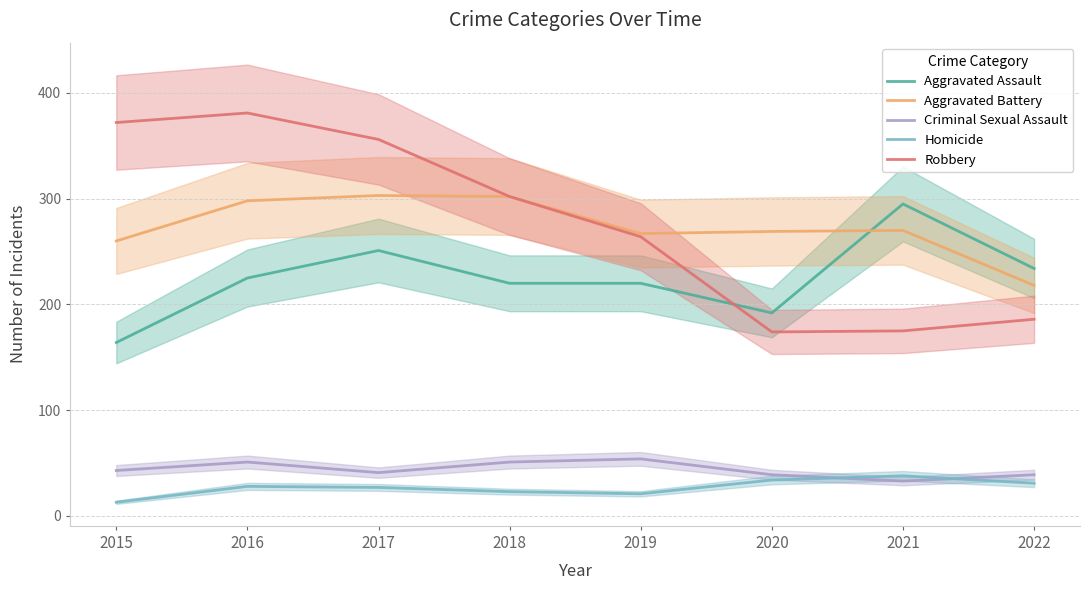

Reading left to right, what are all the values shown in this chart?

Aggravated Assault: 2015=164	2016=225	2017=251	2018=220	2019=220	2020=192	2021=295	2022=234
Aggravated Battery: 2015=260	2016=298	2017=303	2018=302	2019=267	2020=269	2021=270	2022=218
Criminal Sexual Assault: 2015=43	2016=51	2017=41	2018=51	2019=54	2020=39	2021=33	2022=39
Homicide: 2015=13	2016=28	2017=27	2018=23	2019=21	2020=34	2021=38	2022=31
Robbery: 2015=372	2016=381	2017=356	2018=302	2019=264	2020=174	2021=175	2022=186